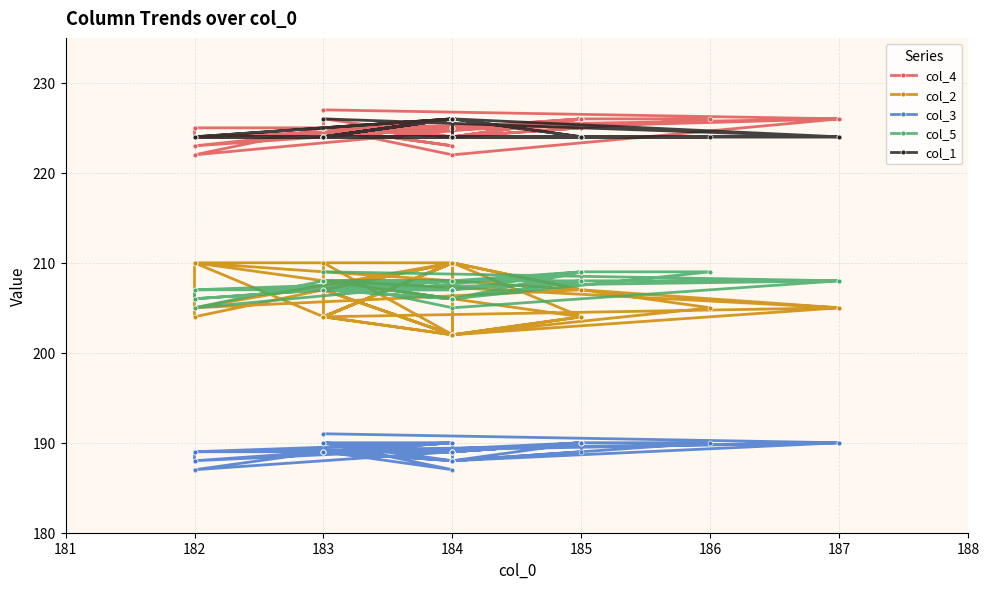

True or false: col_5 has a value of 345 at 182.

False